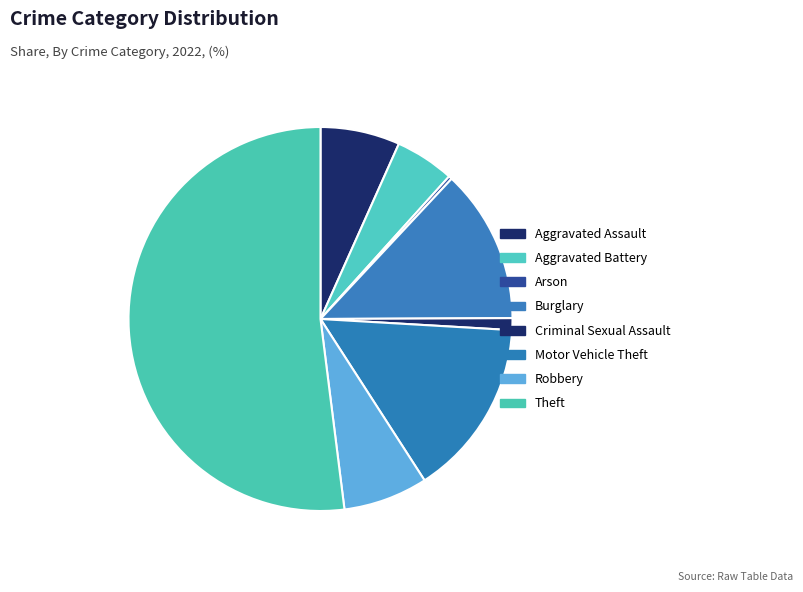

How many segments does this pie chart have?

8